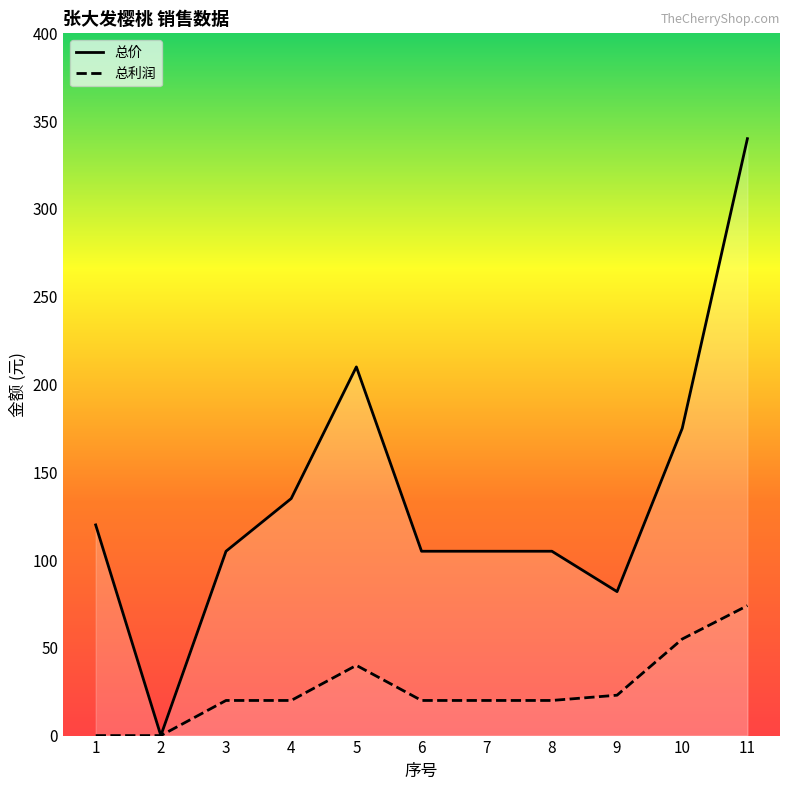

What is the difference between the maximum and minimum values in the 总利润 series?

74